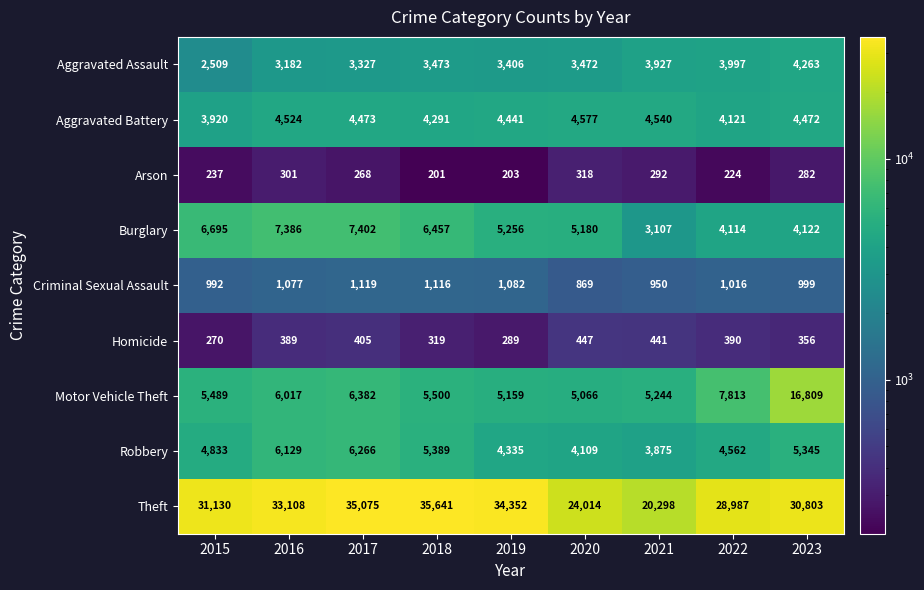

At how many categories does at least one series exceed 6633?

9